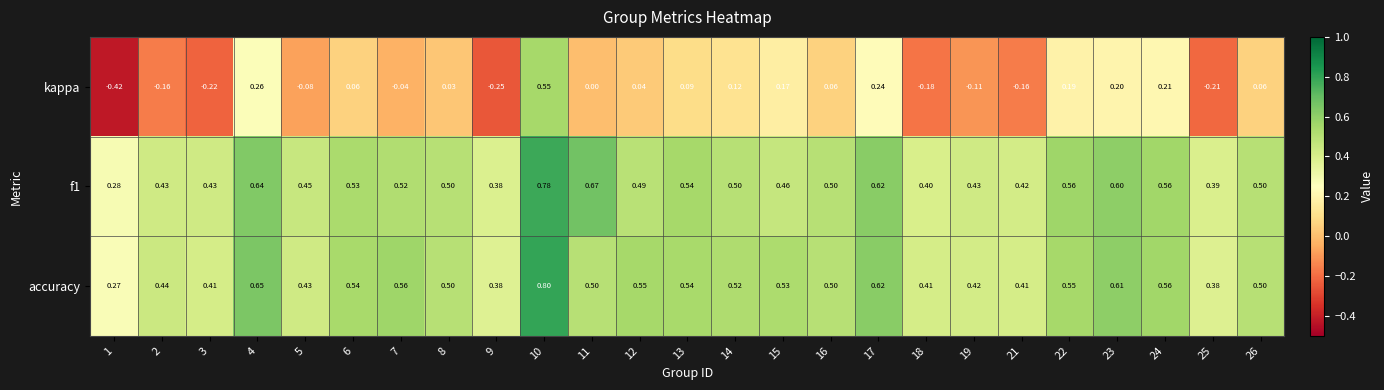

Is the value of kappa at 5 greater than the value of f1 at 4?

No